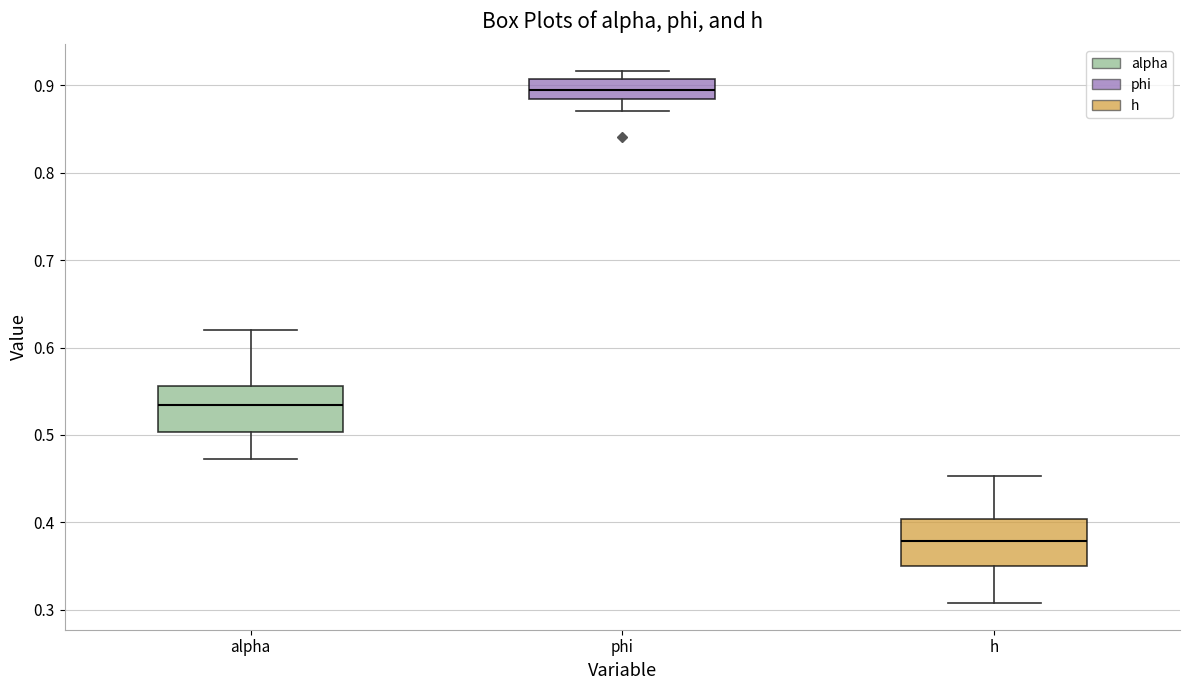

Reading left to right, read every box against the y-axis: the position of its median line, the range the box covers, and the ends of its whiskers. The values are not printed on the chart, so give them approximately, as read against the axis.

alpha: median 0.53, box 0.50 to 0.56, whiskers 0.47 to 0.62
phi: median 0.89, box 0.88 to 0.91, whiskers 0.87 to 0.92
h: median 0.38, box 0.35 to 0.40, whiskers 0.31 to 0.45